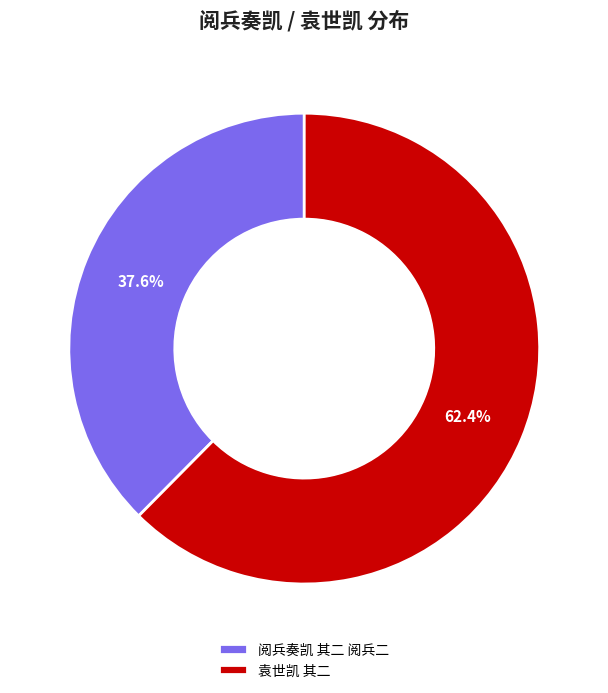

Which slice is the largest?

袁世凯 其二